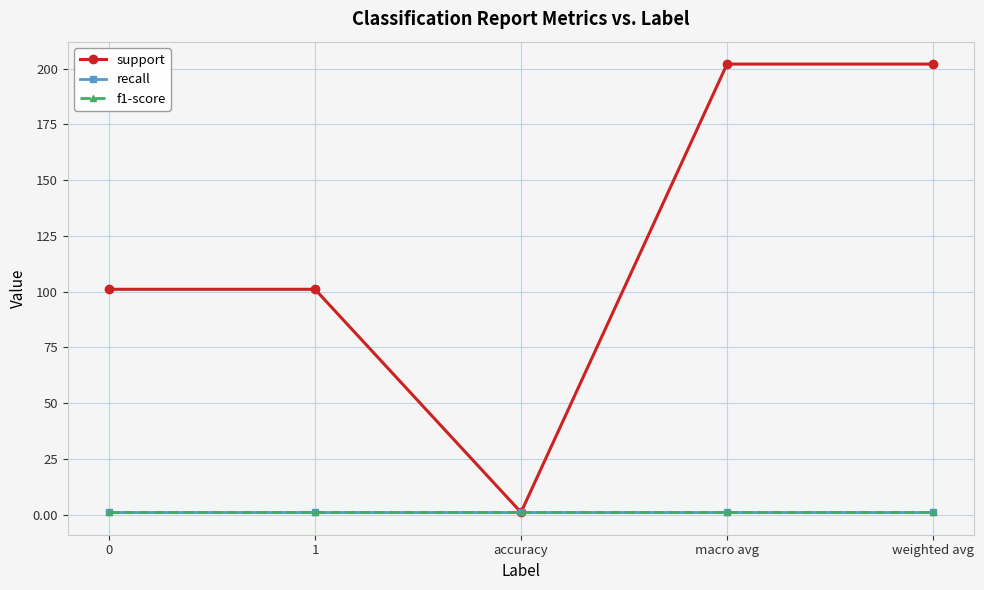

True or false: recall and f1-score intersect in this chart.

False